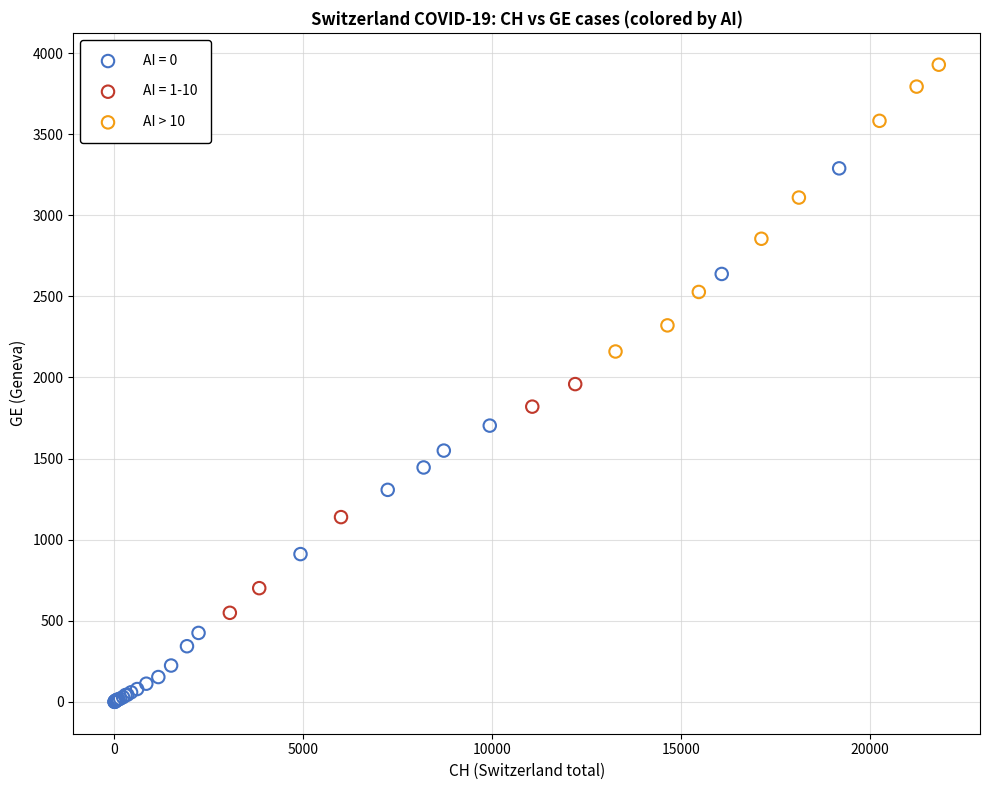

Which series reaches the maximum Y coordinate?

AI > 10